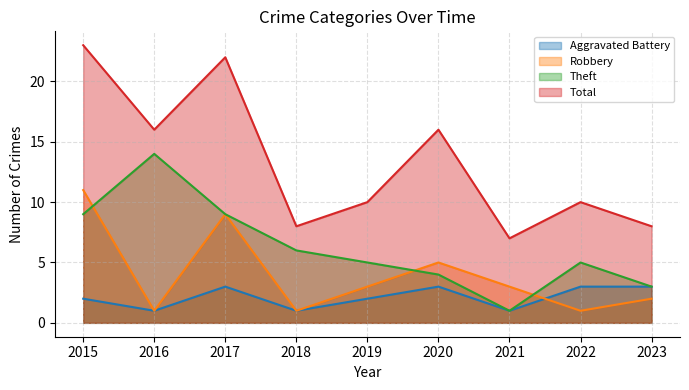

How many lines are shown in the chart?

4